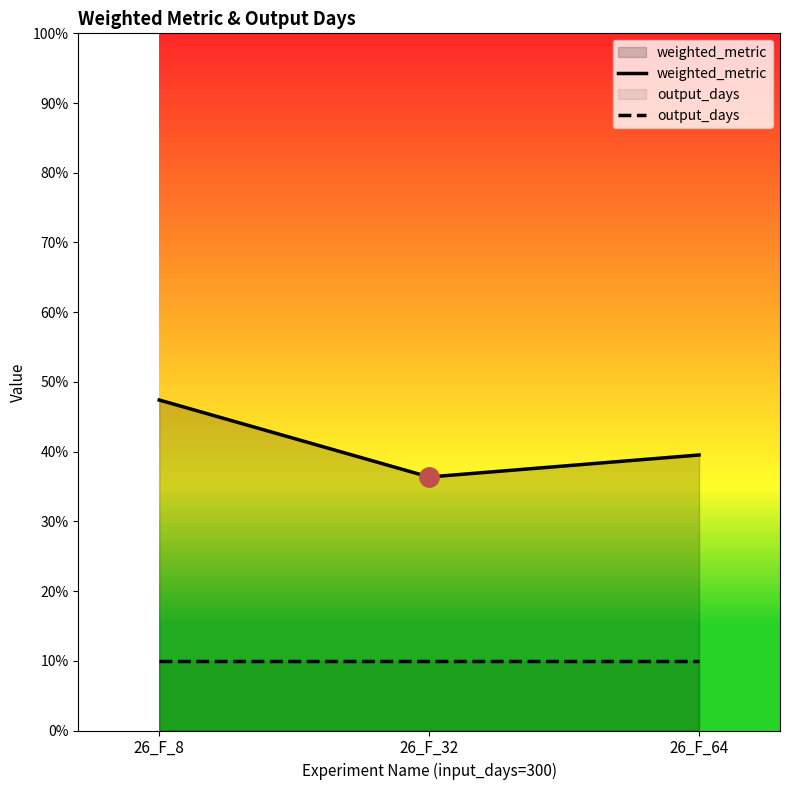

Which series changed the most between 26_F_32 and 26_F_64?

weighted_metric